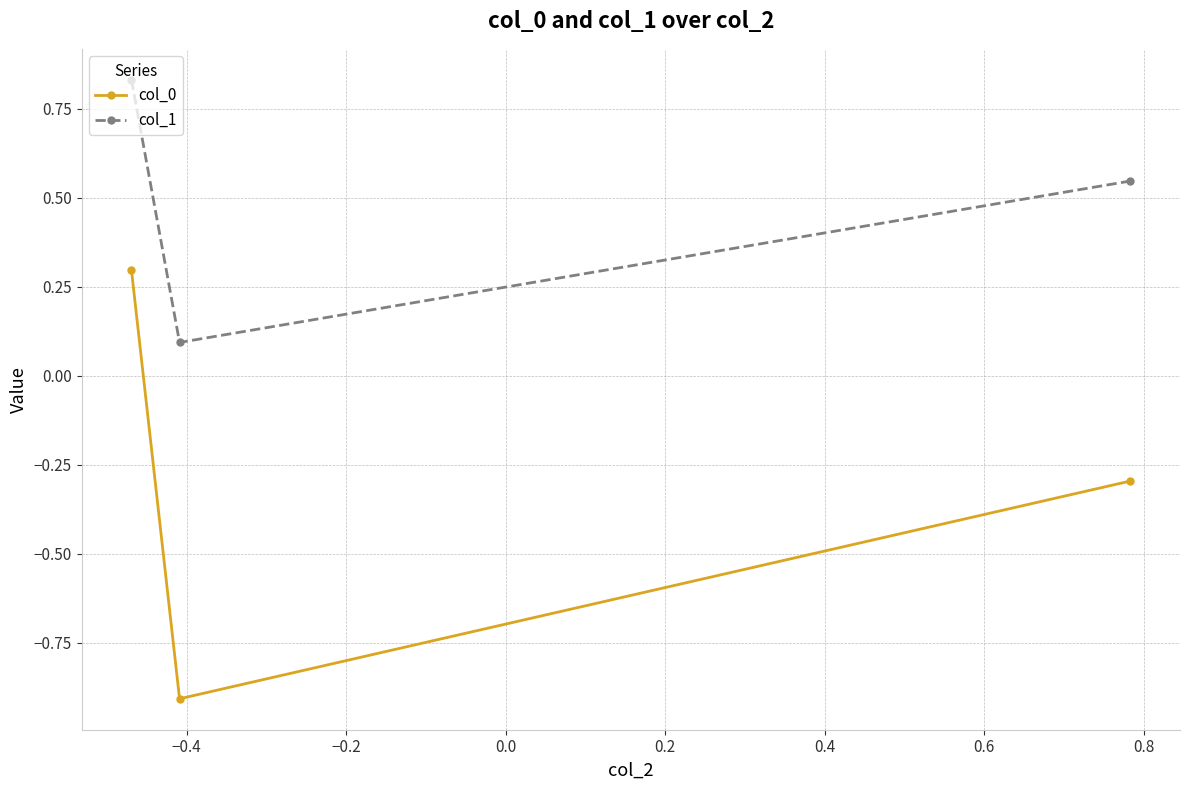

What is the average value of the col_0 series?

-0.3